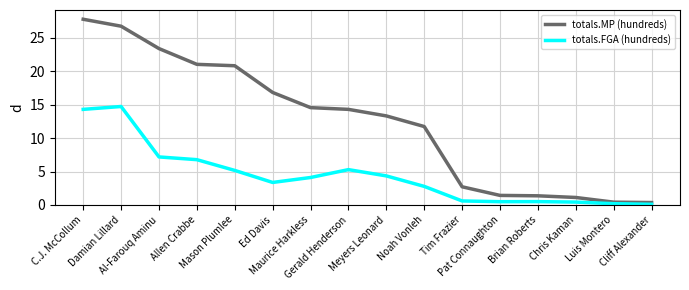

The value of totals.MP (hundreds) at Tim Frazier is 2.7. True or false?

True